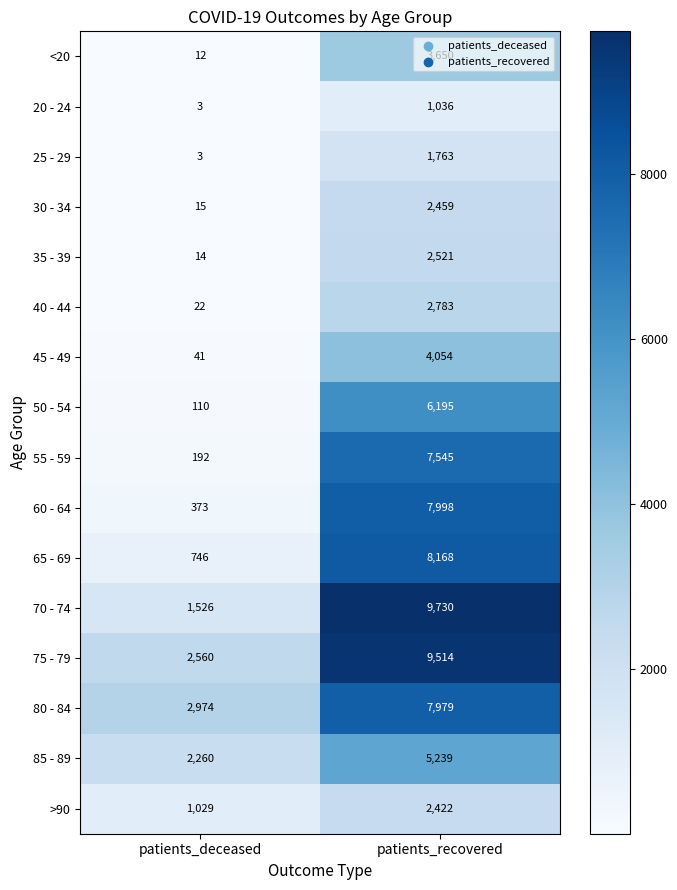

At which category does the chart reach its peak across all series?

patients_recovered